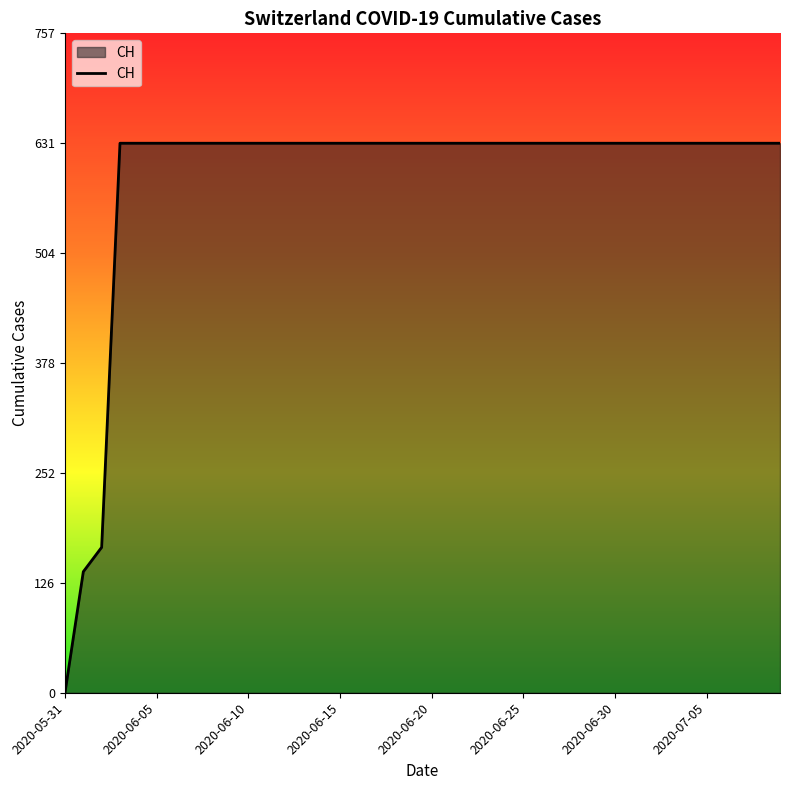

What is the greatest value displayed?

631